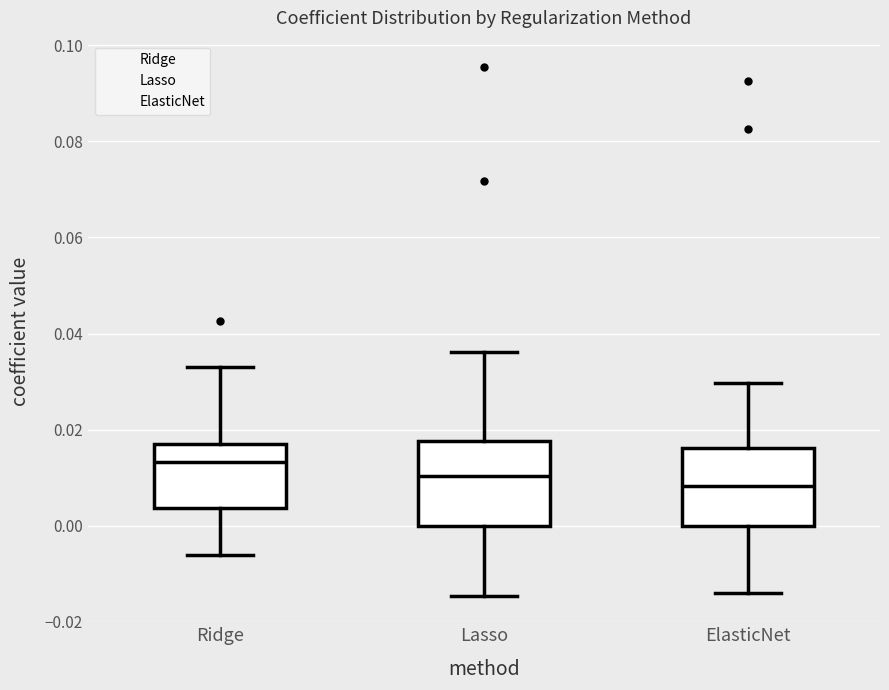

Which box has the highest median line?

Ridge